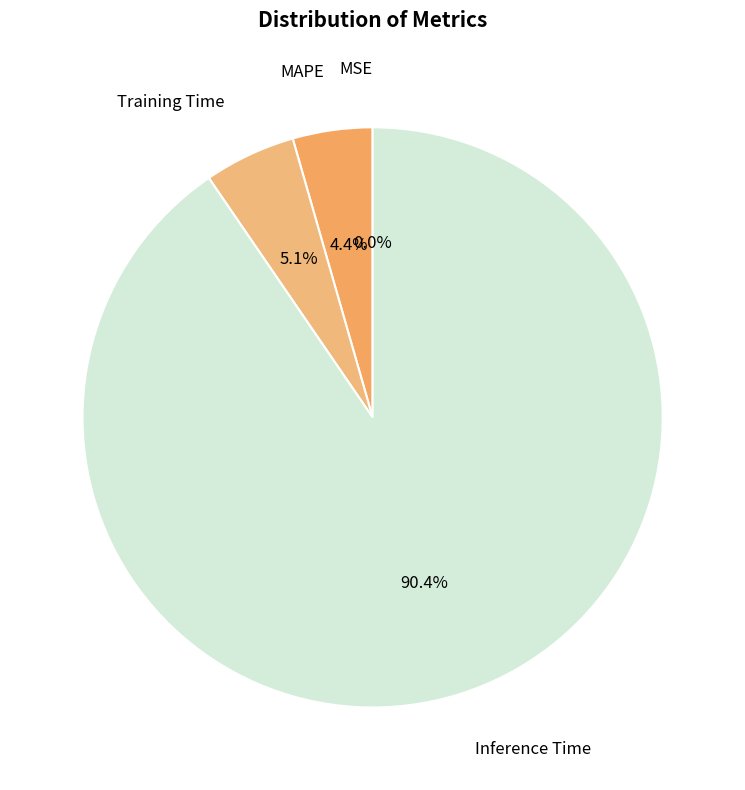

Which category accounts for the majority?

Inference Time